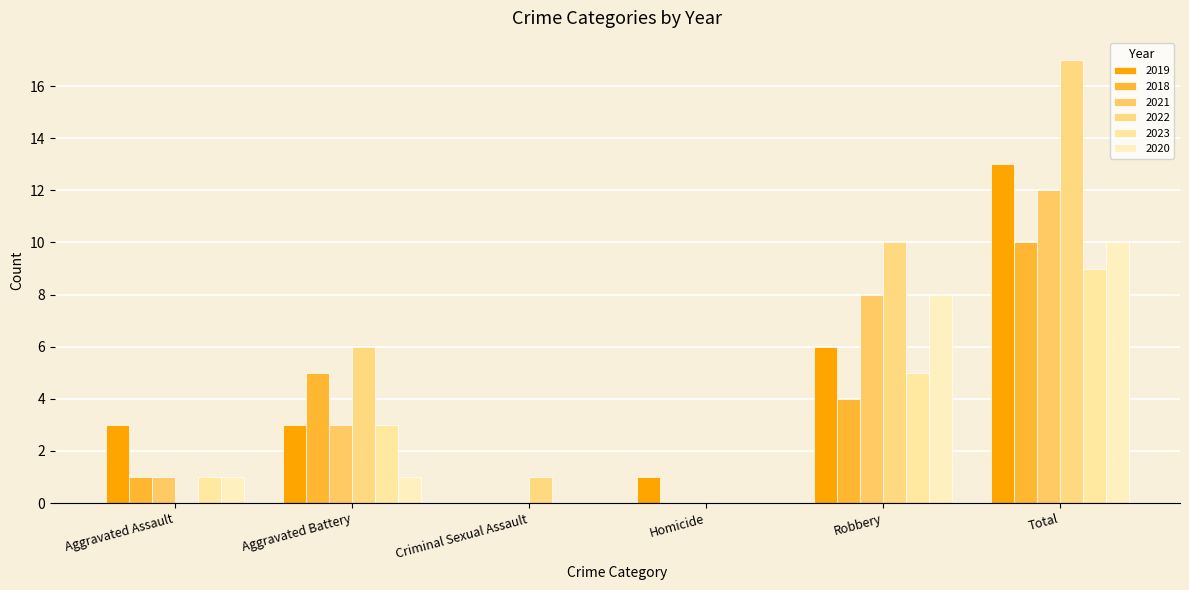

How many series are shown in this chart?

6